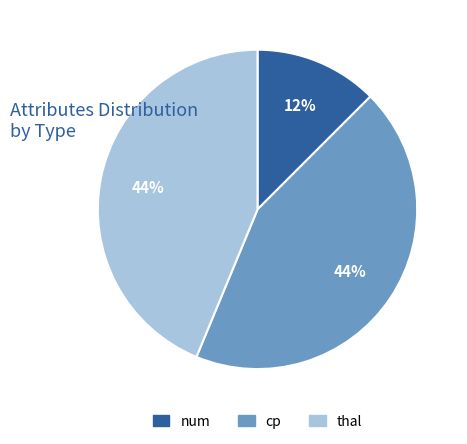

Do num and thal together represent more than half of the pie?

Yes